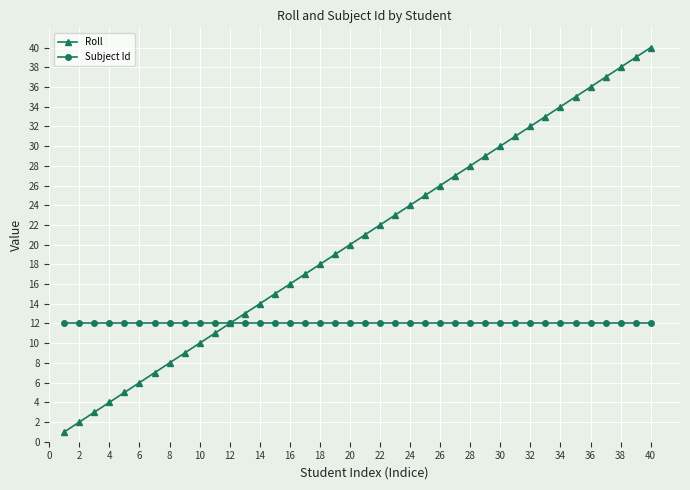

What are all the series names shown in the legend?

Roll, Subject Id